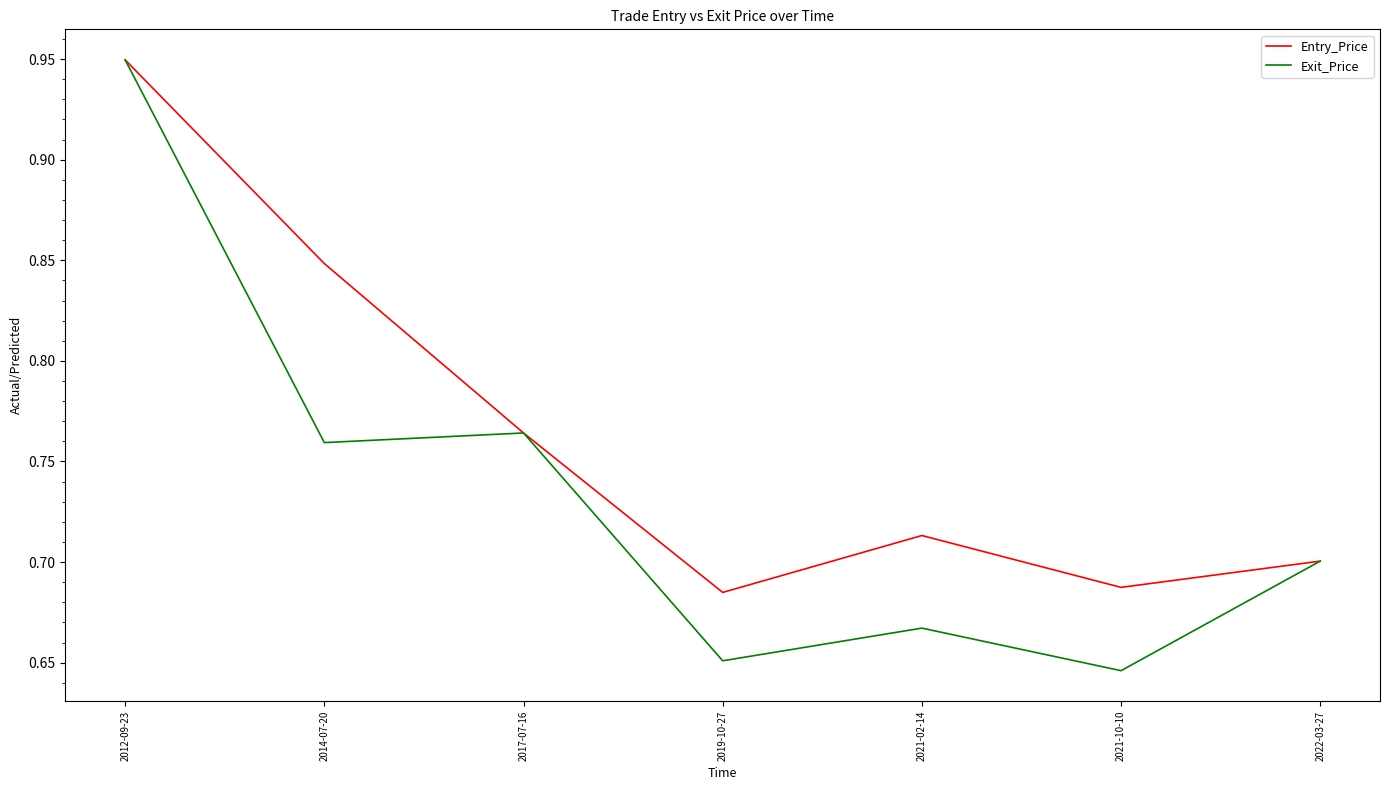

Which label corresponds to the largest value in the chart?

2012-09-23